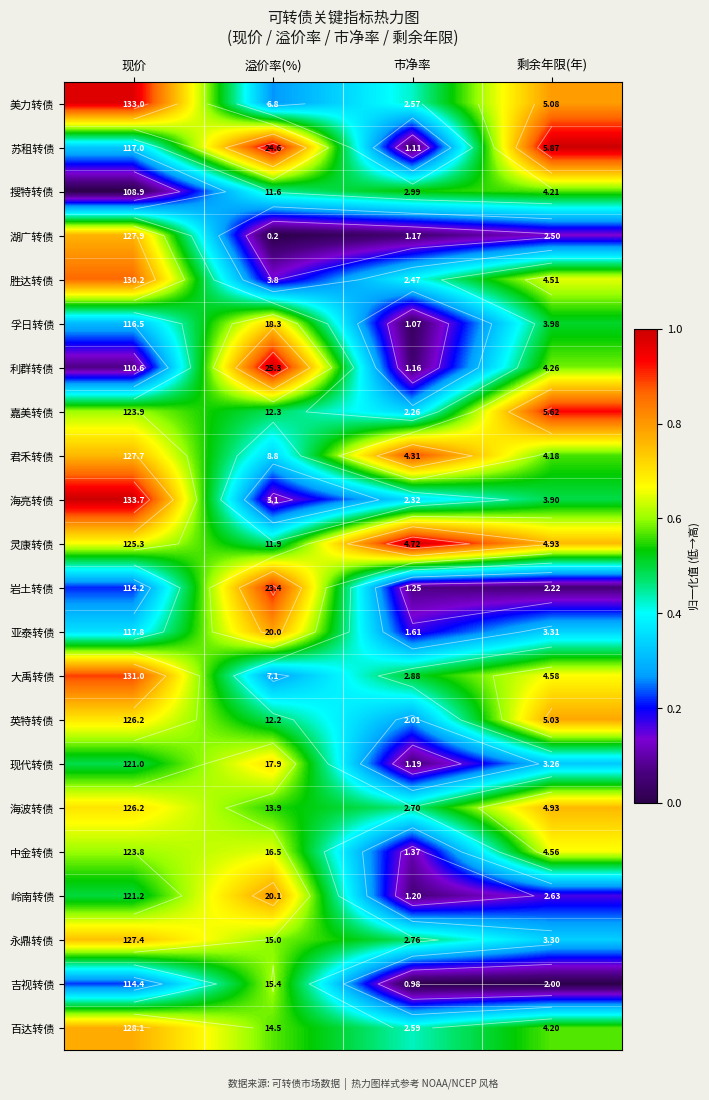

At which category is the sum across all series the highest?

现价